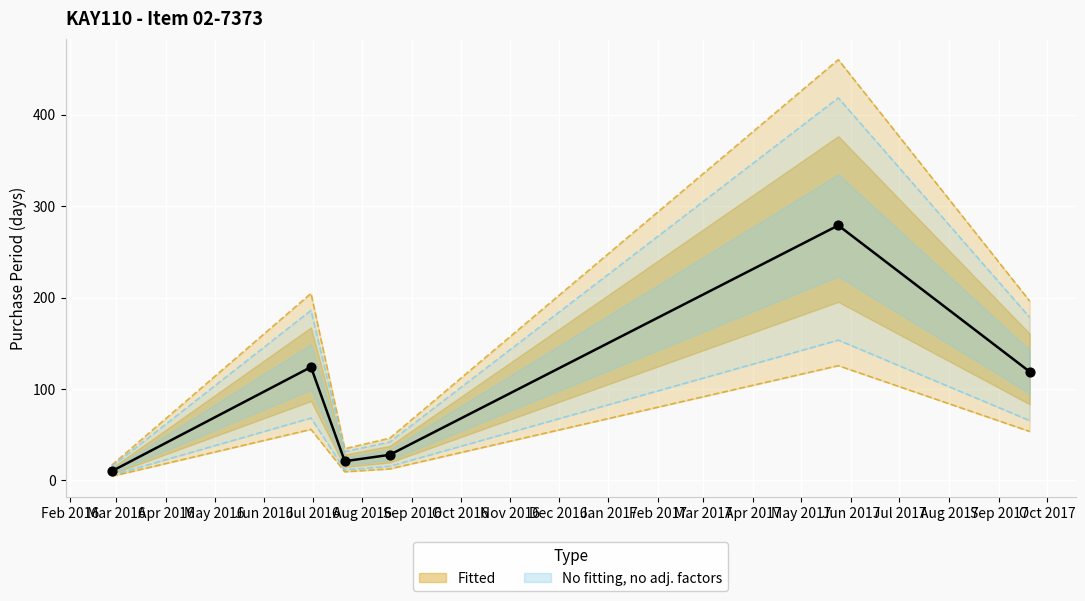

What is the ratio of the value at 2017-09-20 to the value at 2016-08-18?

4.2